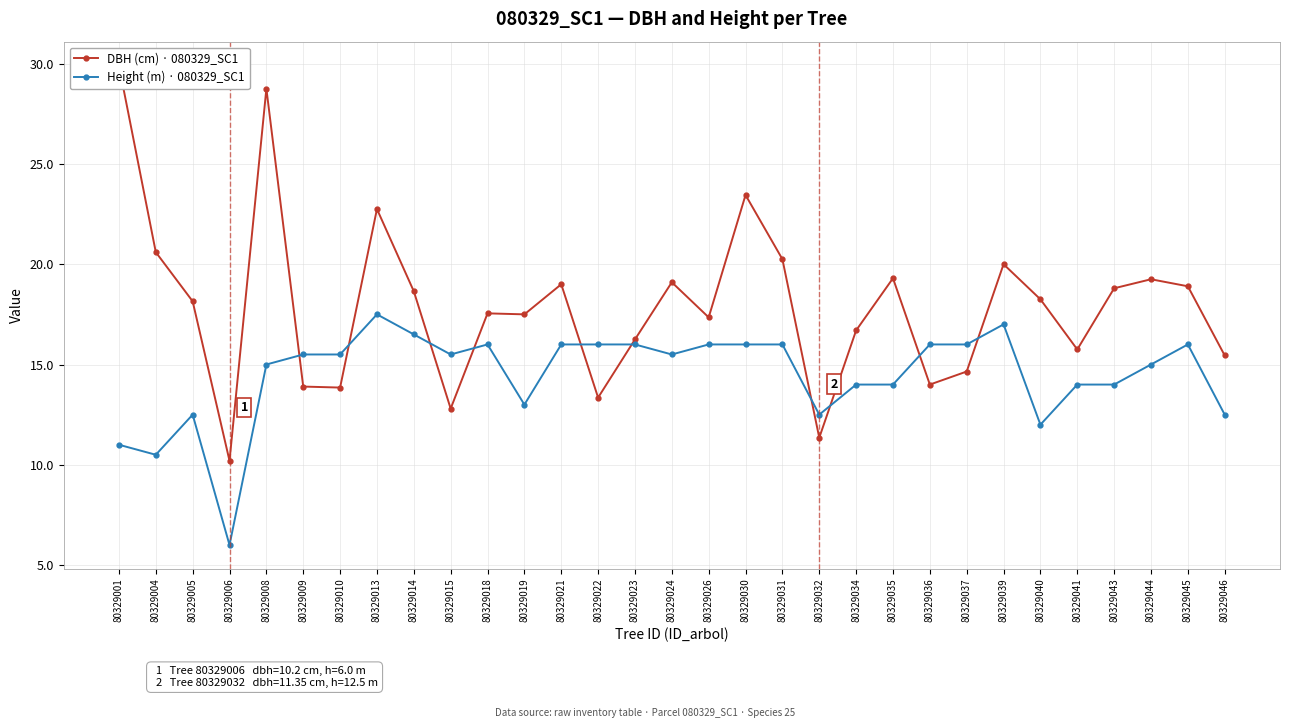

Where do DBH (cm) · 080329_SC1 and Height (m) · 080329_SC1 first cross each other?

80329008 and 80329009